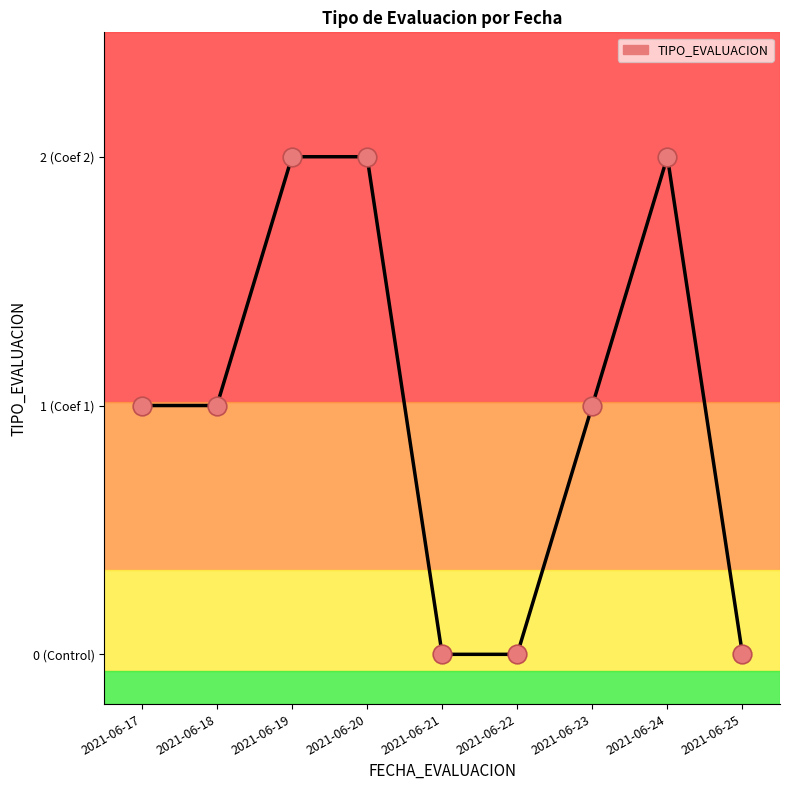

What is the change in value from 2021-06-17 to 2021-06-20?

+1